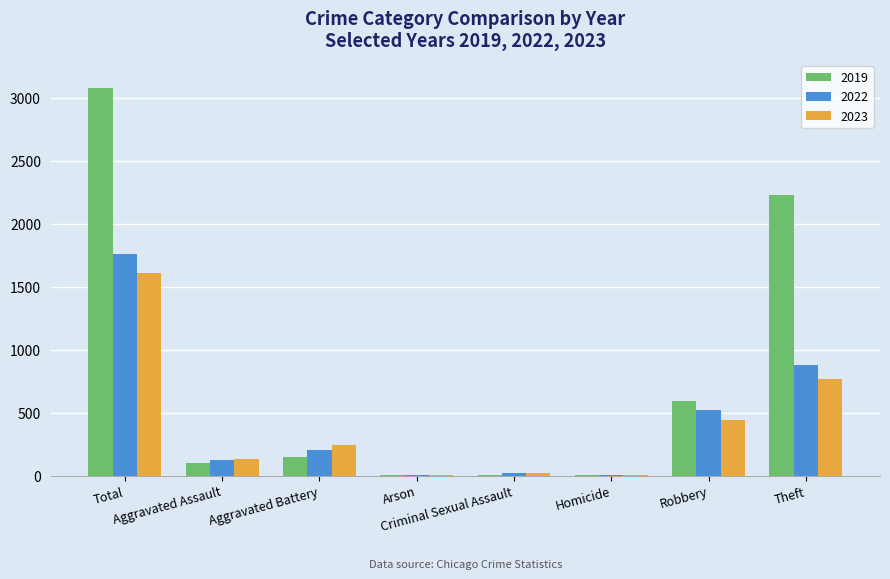

Where does the 2022 series first go above 202?

Total